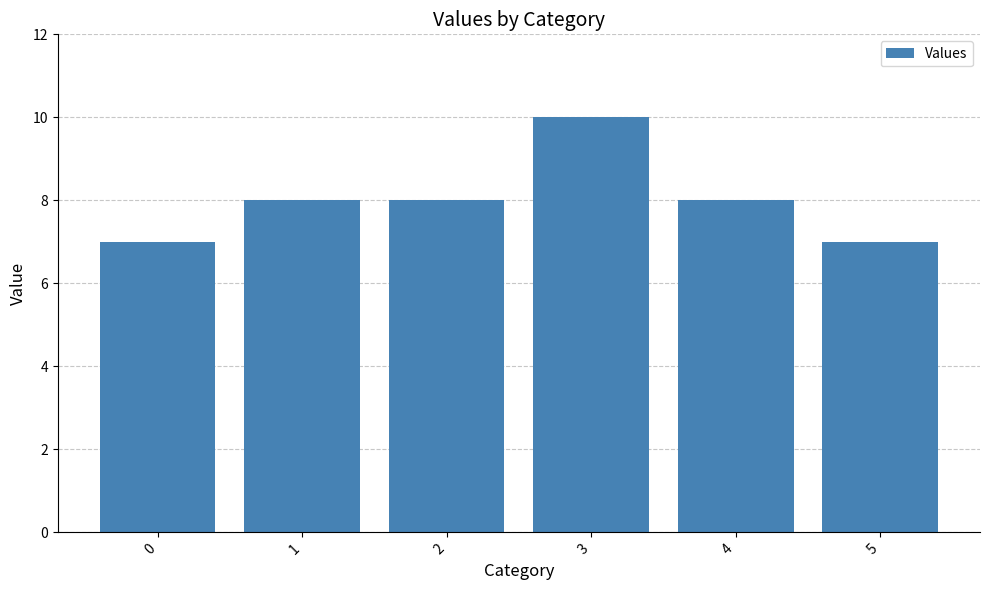

How many categories are shown in the chart?

6